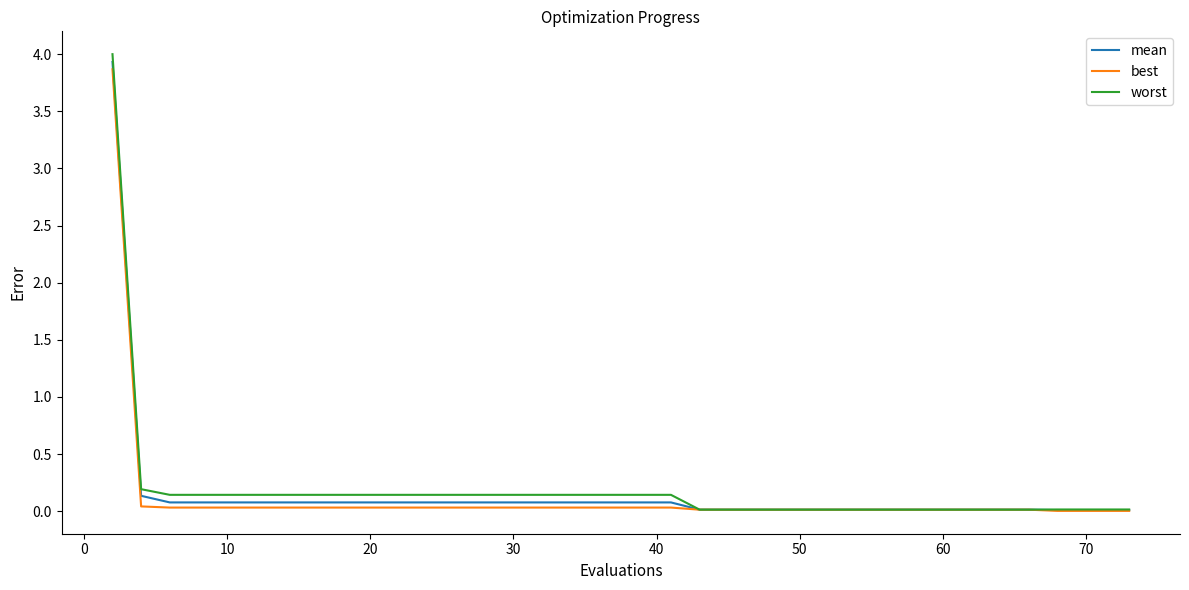

Which series has the largest range (max minus min)?

worst